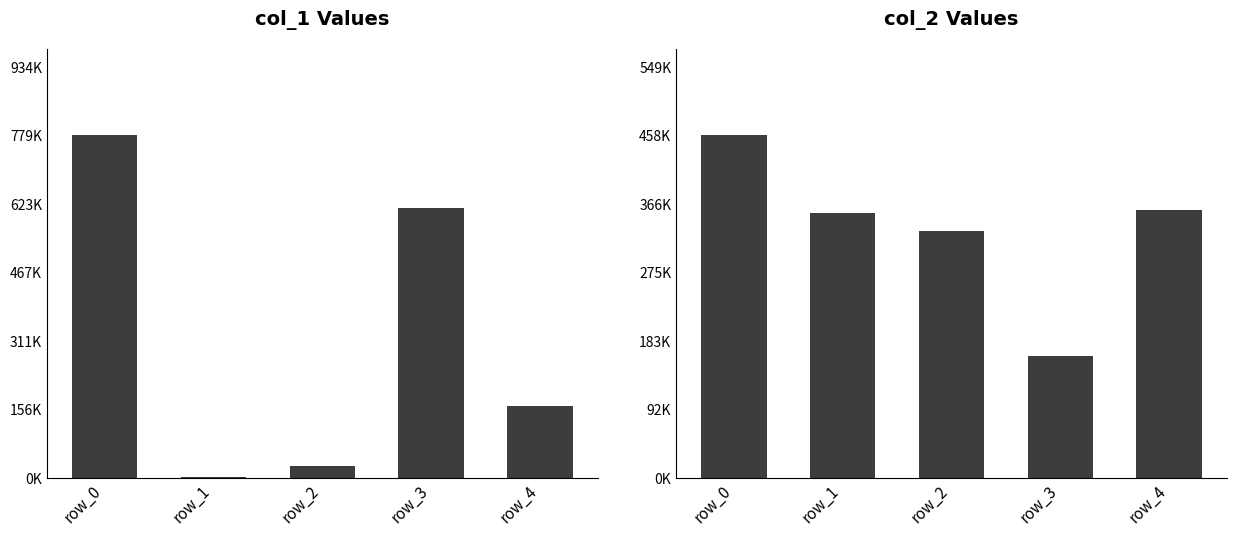

How many bars are there in total?

10